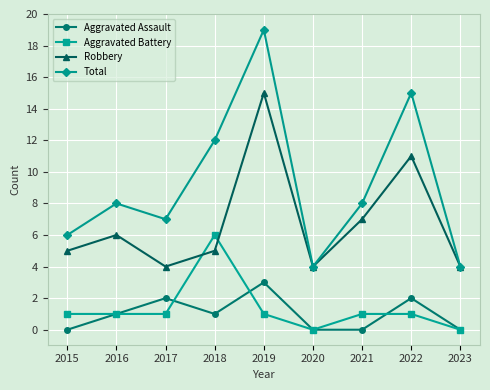

How many lines are shown in the chart?

4